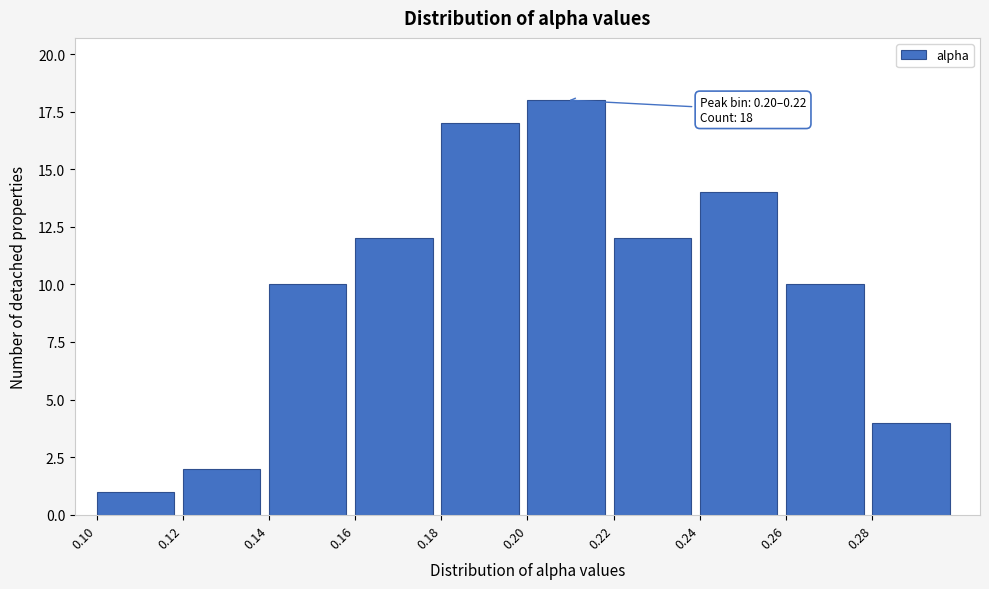

Which range on the x-axis has the tallest bar?

0.20 to 0.22